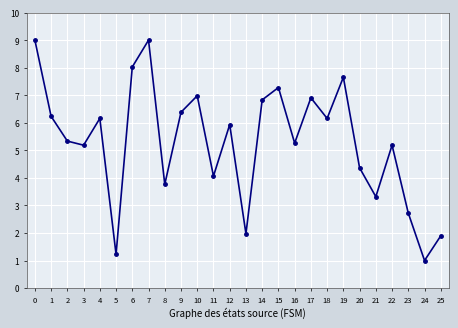

How many values exceed 5?

17